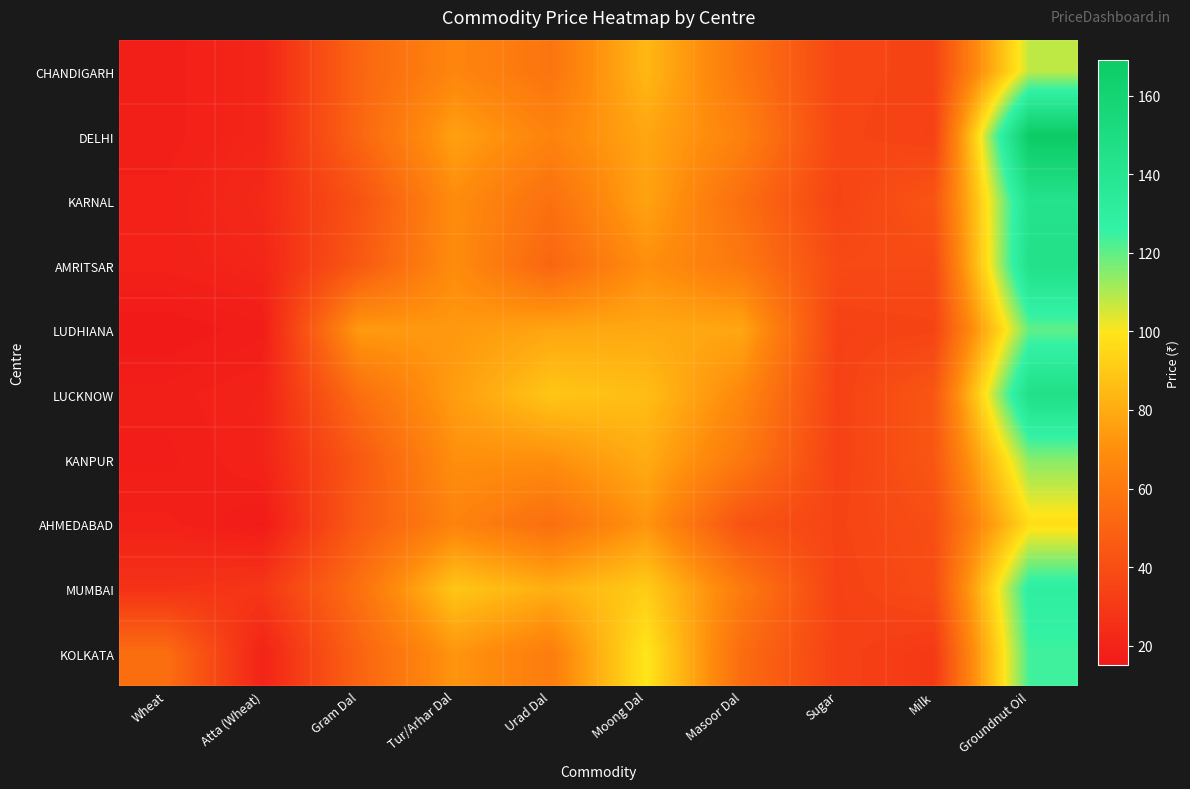

Count the number of categories in the chart.

10